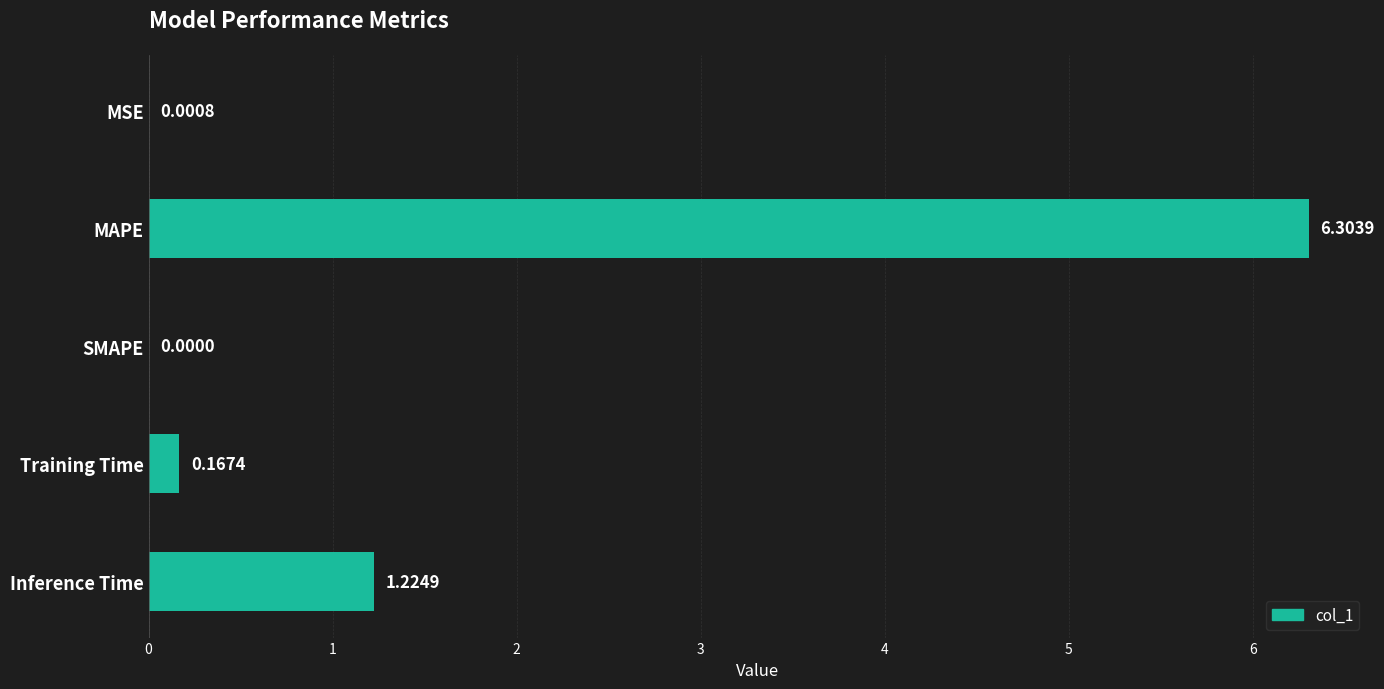

What is the sum of all values?

7.7